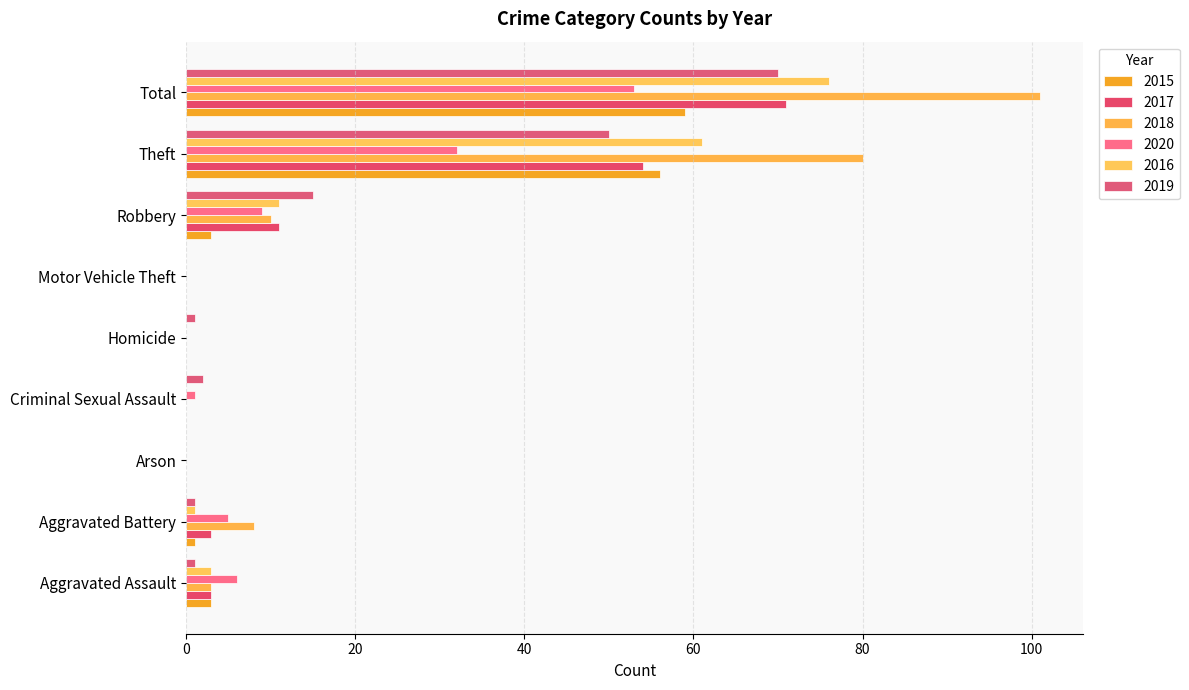

How many distinct data groups are displayed?

6